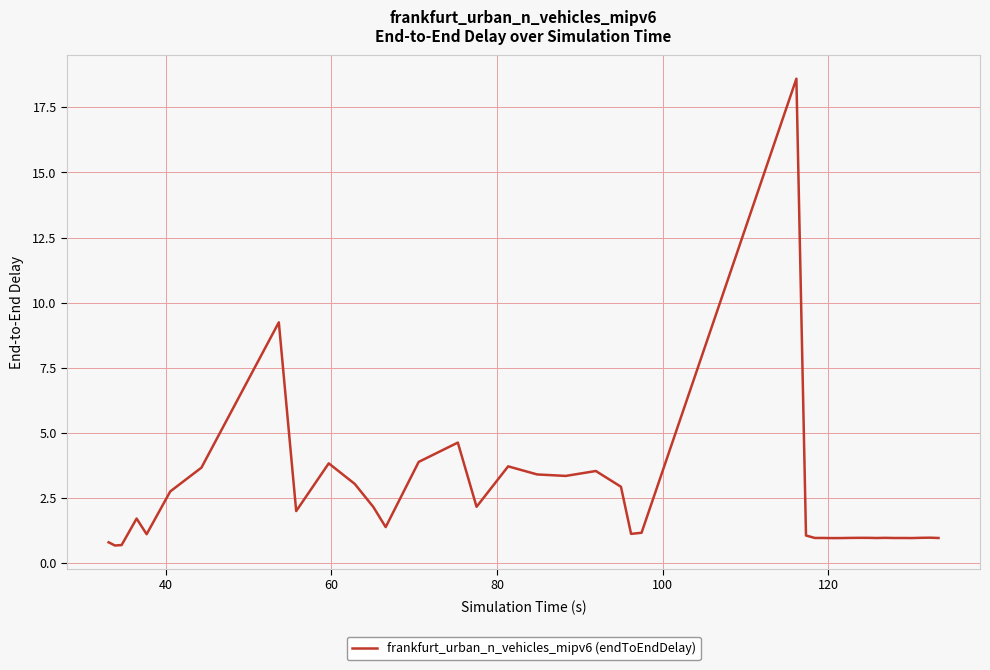

What is the difference between the maximum and minimum values?

17.9